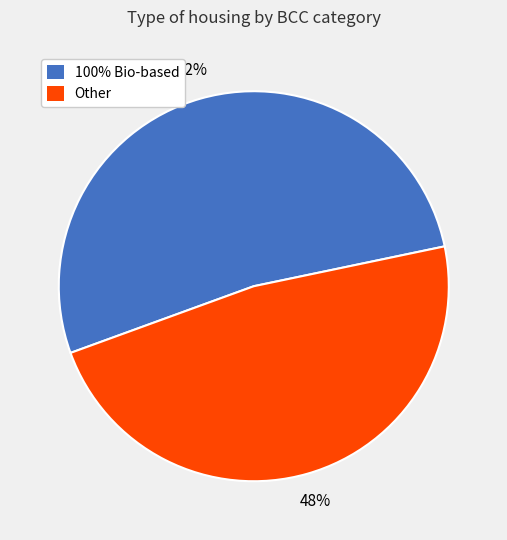

How many segments does this pie chart have?

2